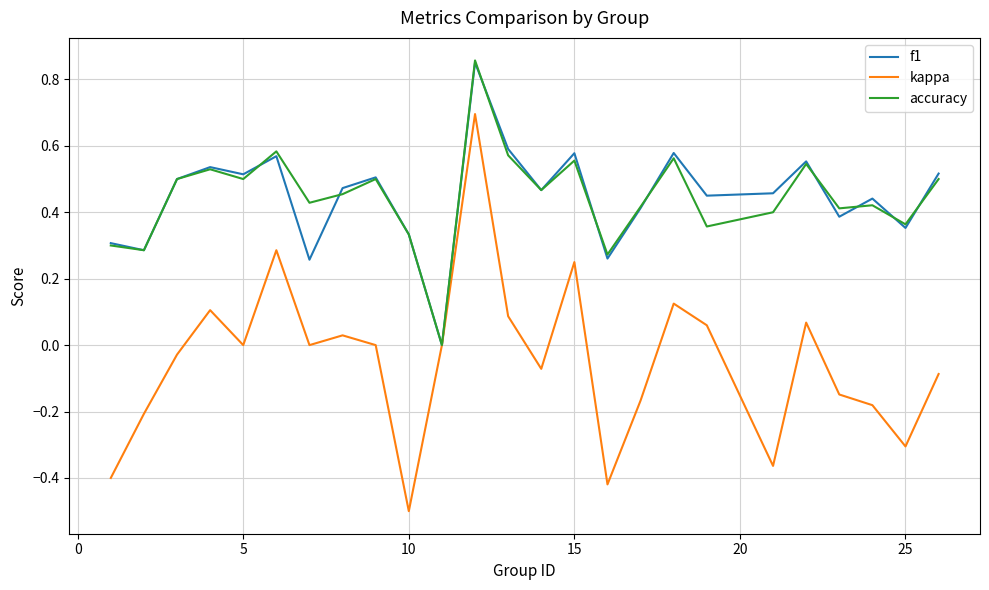

True or false: accuracy has more than 2 points higher than both neighbors.

True